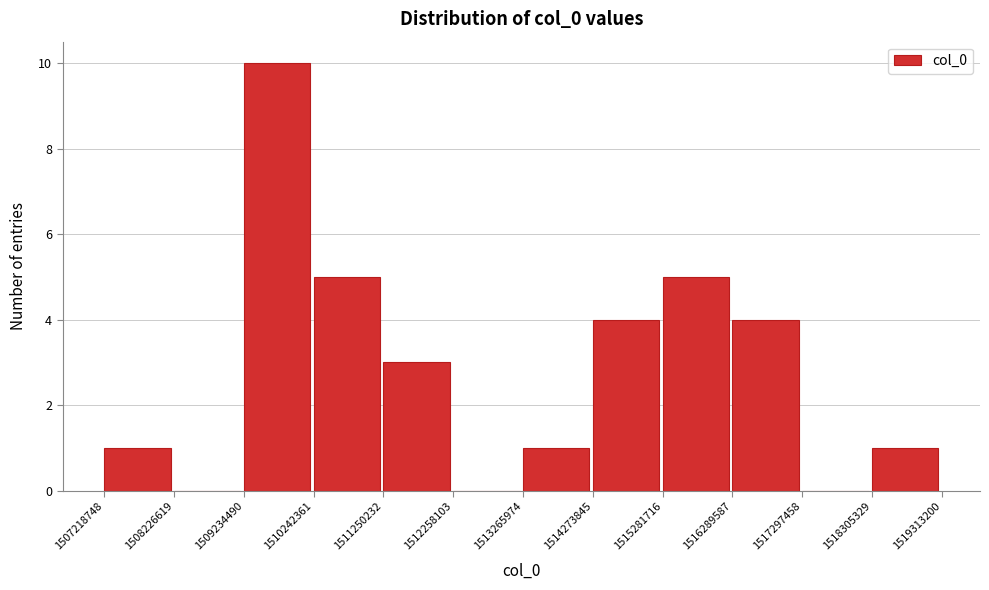

Over which range of the x-axis is the bar tallest?

1509234490 to 1510242361